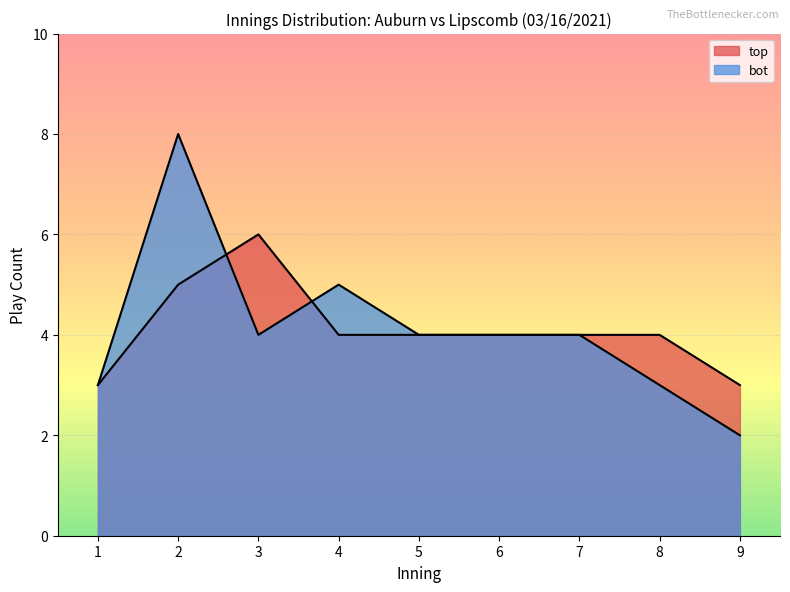

Does the chart display data point markers on the line(s)?

No